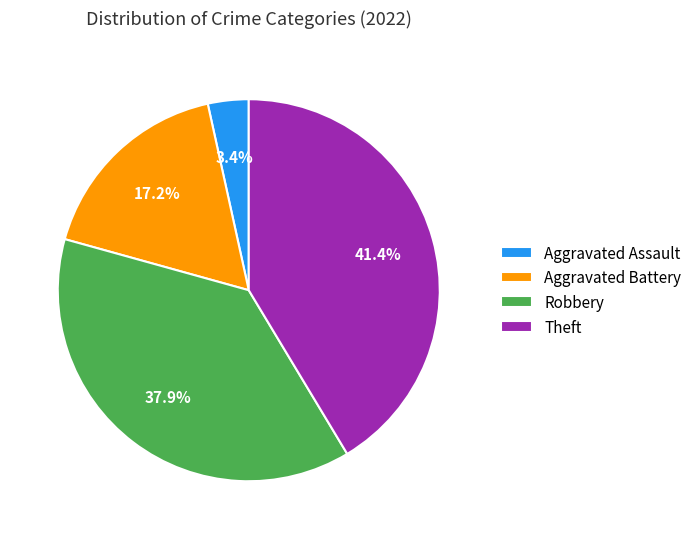

To the nearest percent, what portion does Robbery represent?

38%